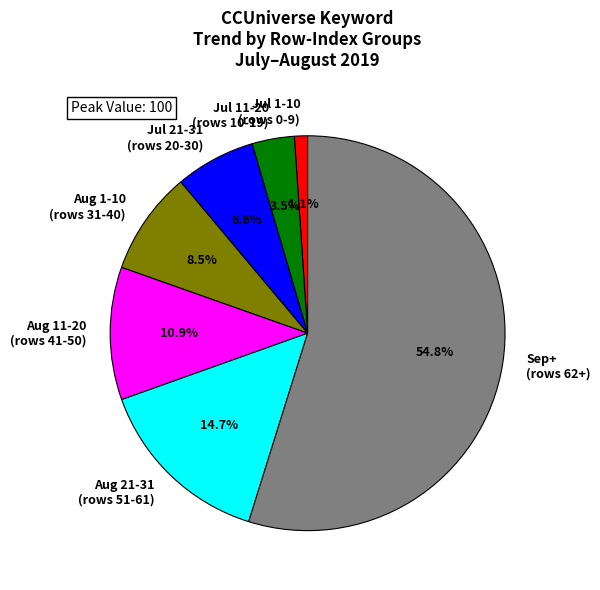

Does Sep+ (rows 62+) represent more than half of the total?

Yes